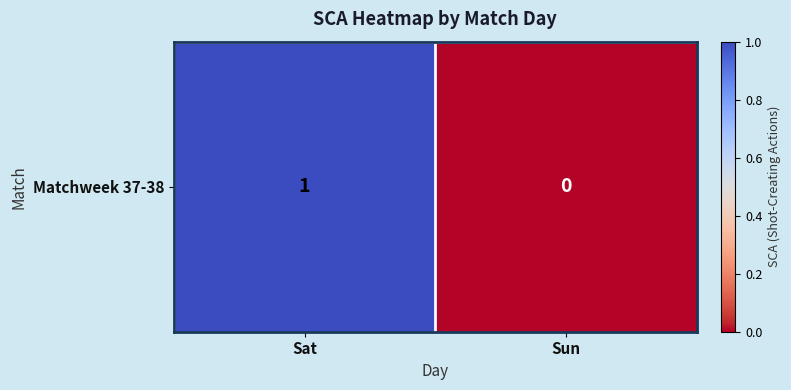

At which category does the chart reach its minimum across all series?

Sun